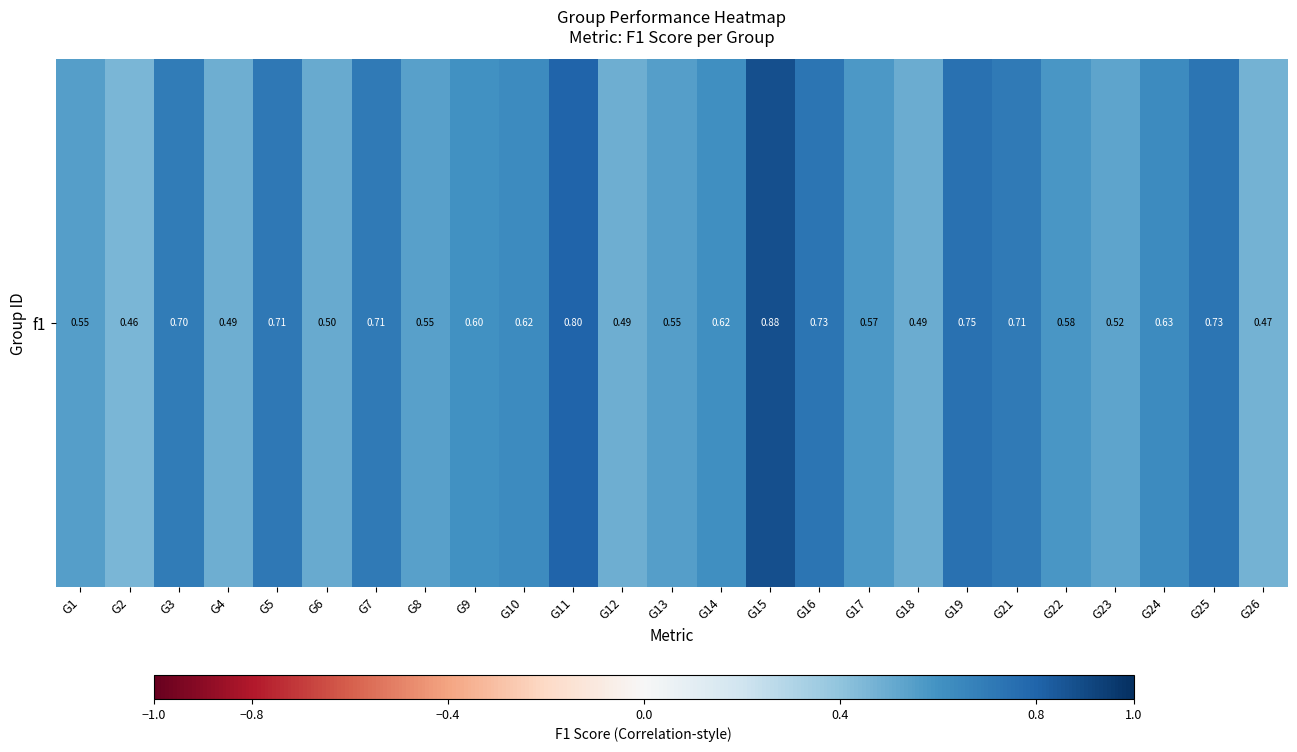

What is the change in value from G19 to G26?

-0.3